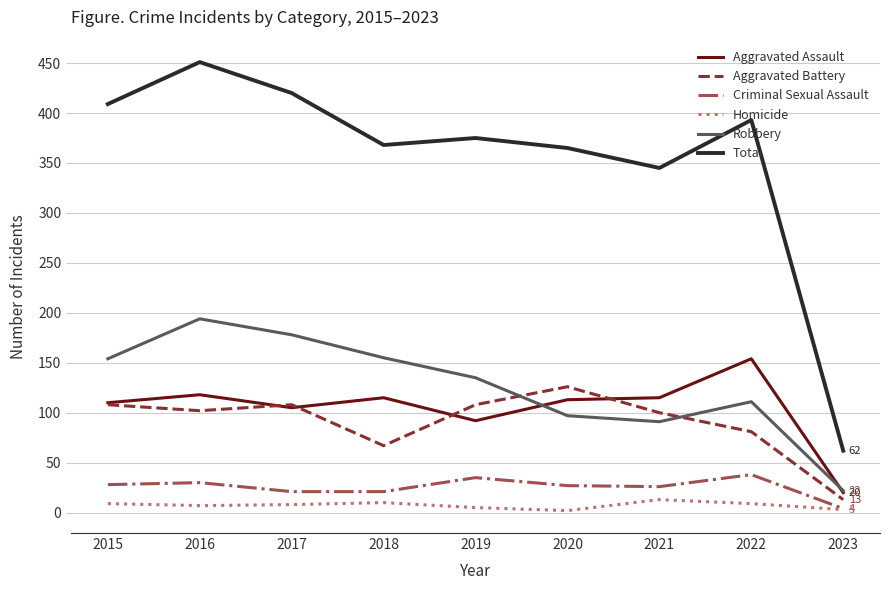

What is the highest value of the Total series?

451